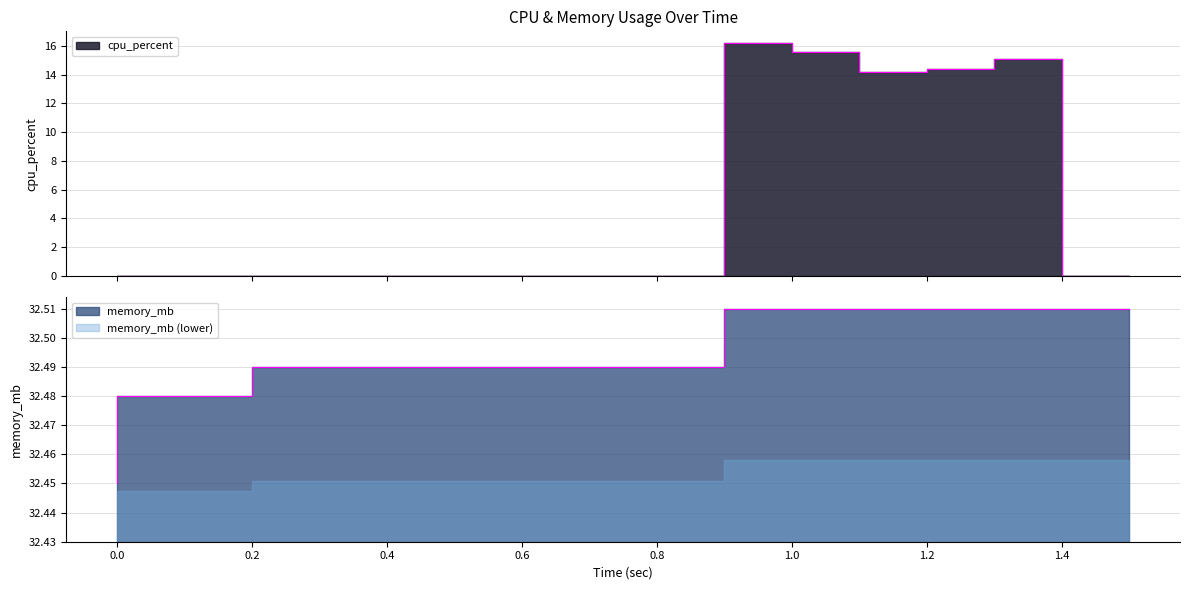

True or false: cpu_percent has a value of -4.9 at 1.5.

False